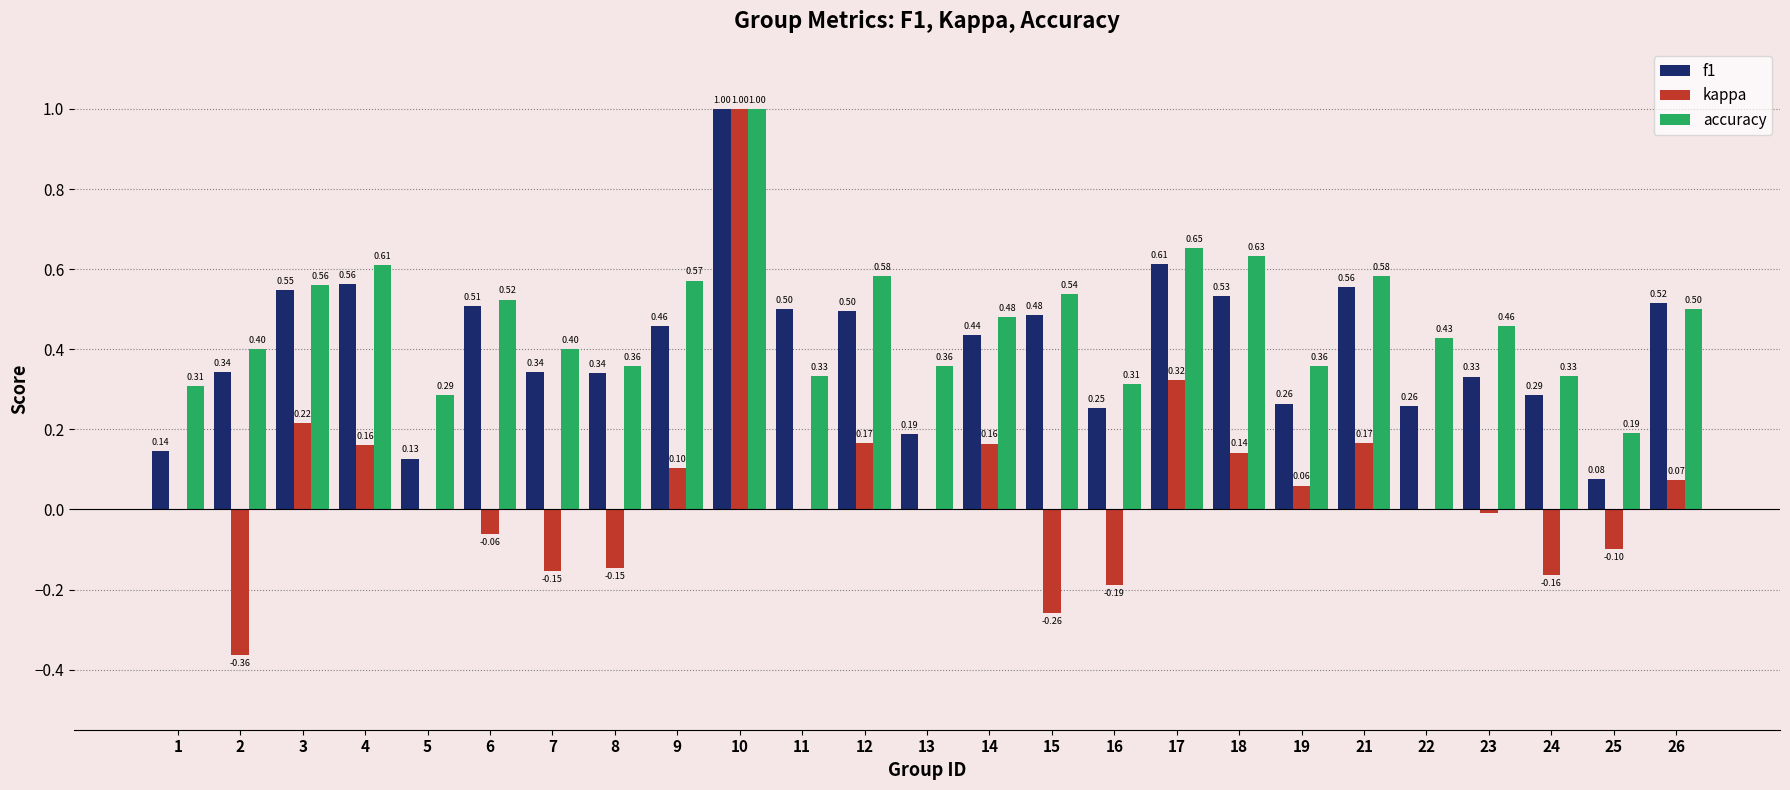

What is the difference between the kappa values at 8 and 11?

0.1